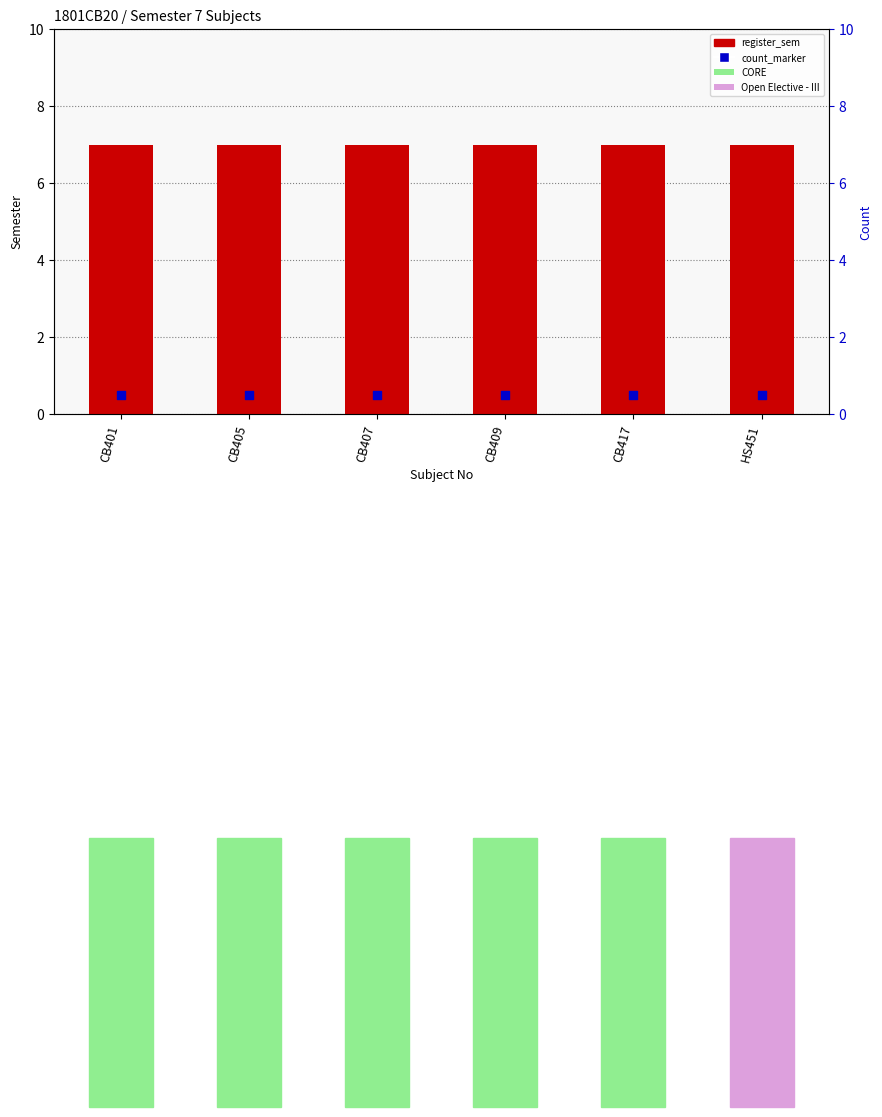

Is the value of register_sem at CB409 greater than the value of count_marker at CB409?

Yes